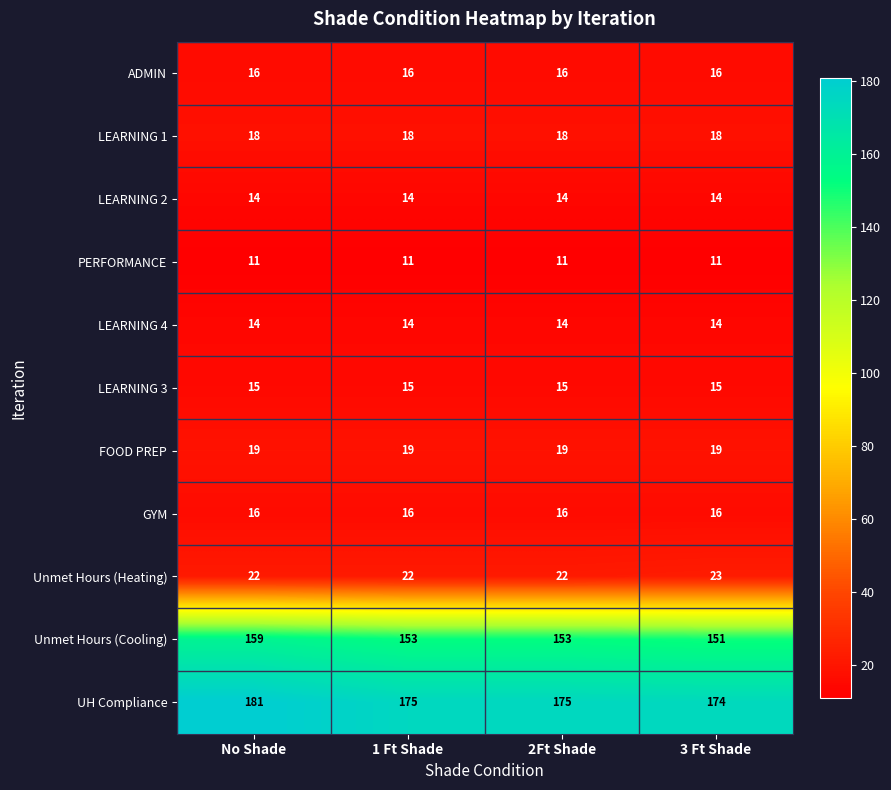

At which label does Unmet Hours (Cooling) first exceed 153?

No Shade